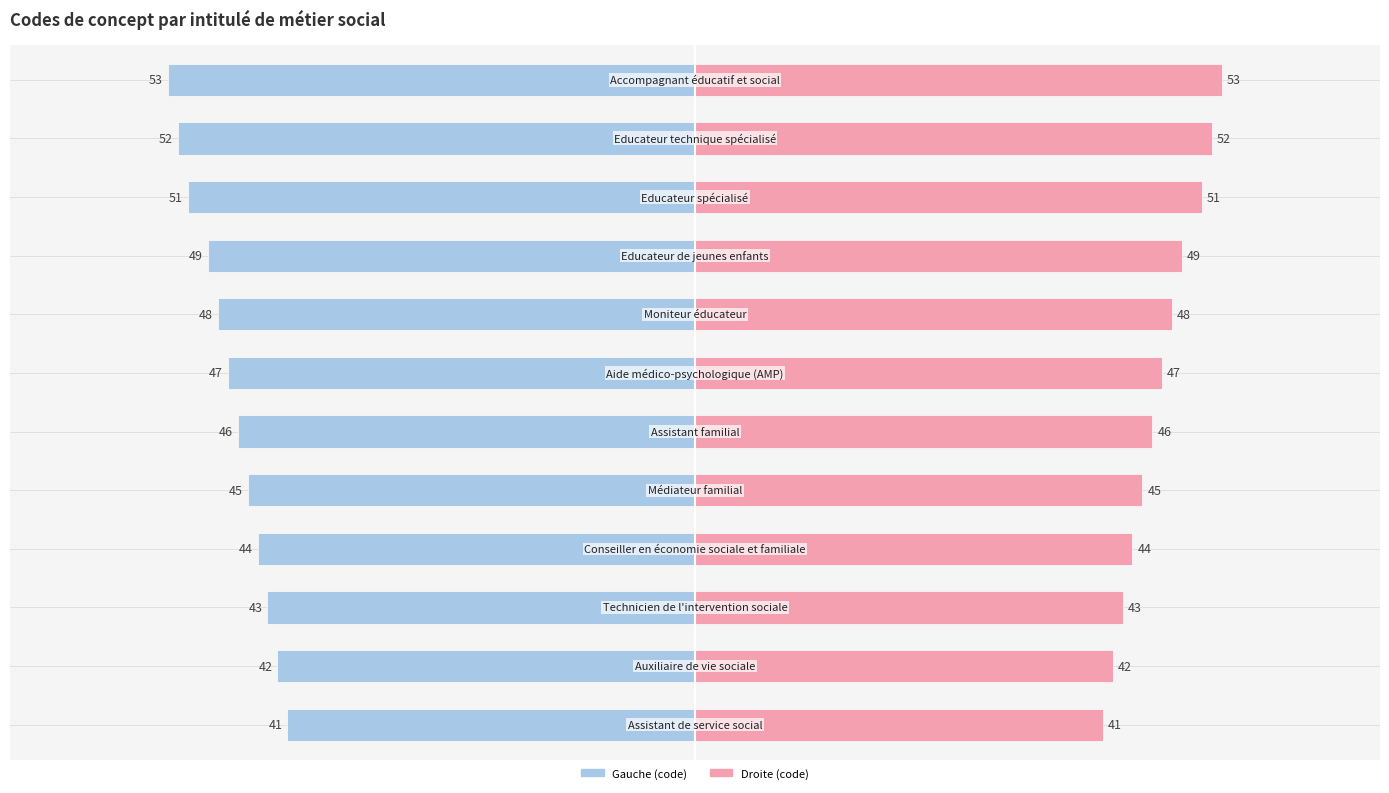

Rank the categories by value from lowest to highest.

Assistant de service social, Auxiliaire de vie sociale, Technicien de l'intervention sociale, Conseiller en économie sociale et familiale, Médiateur familial, Assistant familial, Aide médico-psychologique (AMP), Moniteur éducateur, Educateur de jeunes enfants, Educateur spécialisé, Educateur technique spécialisé, Accompagnant éducatif et social